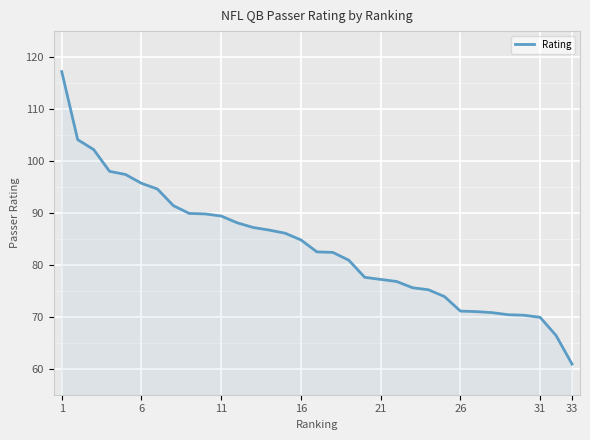

What is the greatest value displayed?

117.2